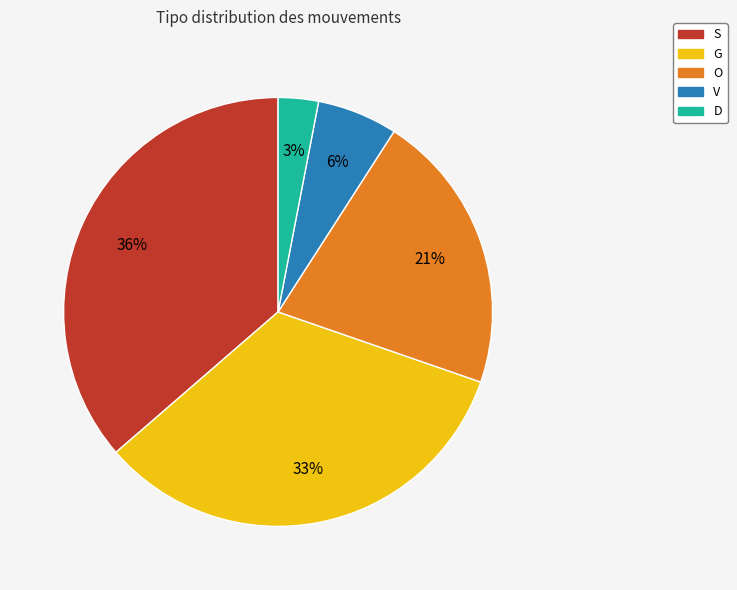

Does any single category account for the majority?

No